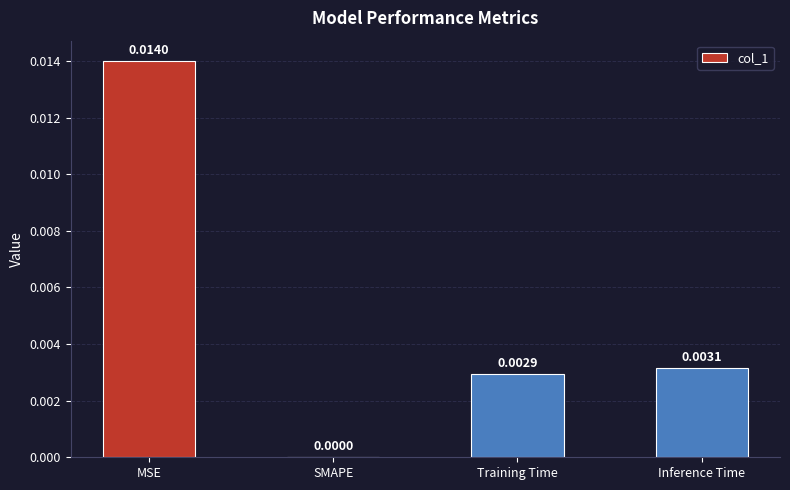

Which has a higher value, Training Time or MSE?

MSE